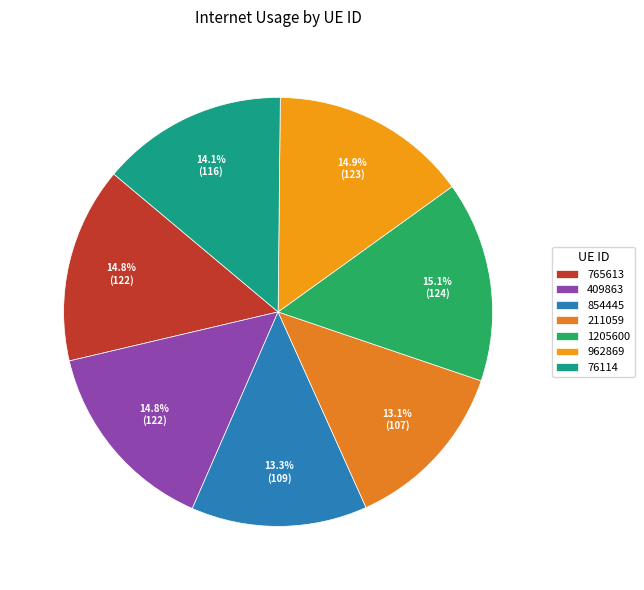

True or false: 76114 accounts for 7% of the total.

False